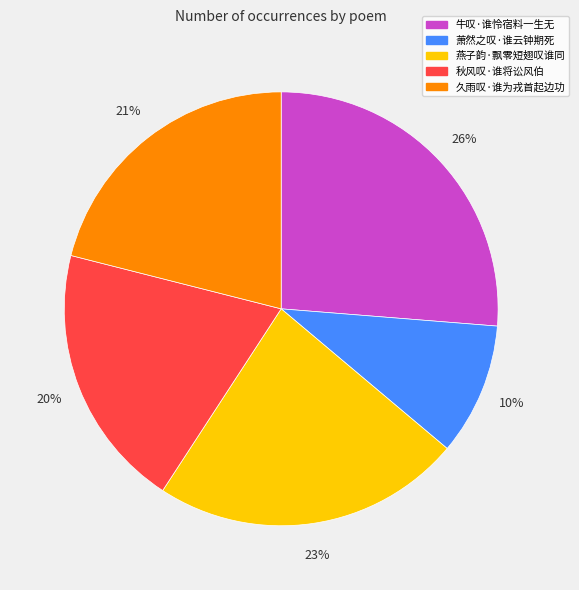

Which slice is the largest?

牛叹·谁怜宿料一生无